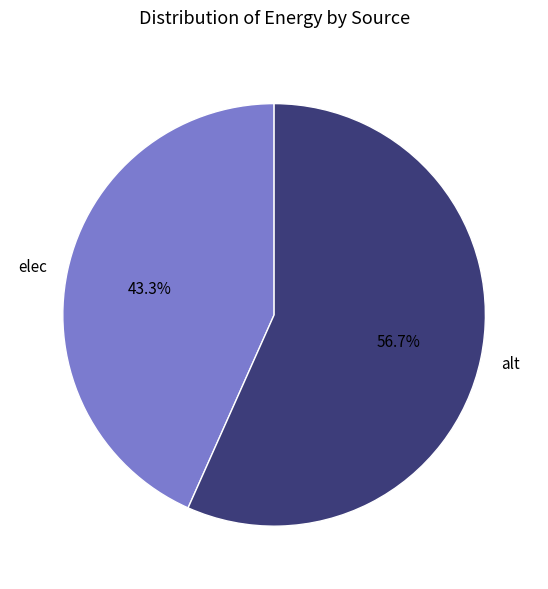

What percentage do alt and elec together represent?

100.0%